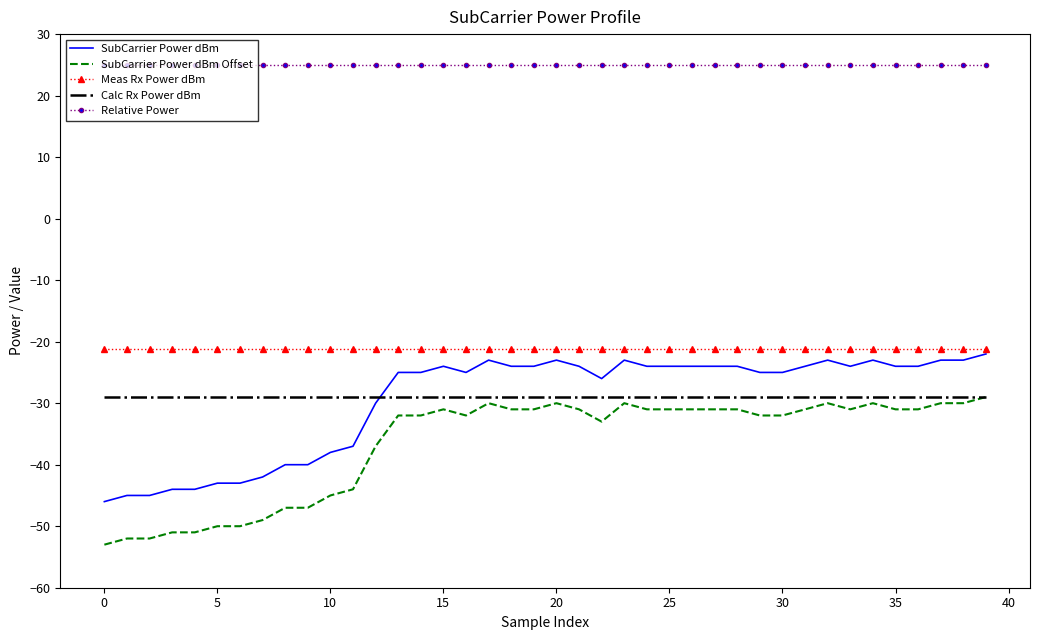

Reading left to right, extract all data points from this chart.

SubCarrier Power dBm: -46.0	-45.0	-45.0	-44.0	-44.0	-43.0	-43.0	-42.0	-40.0	-40.0	-38.0	-37.0	-30.0	-25.0	-25.0	-24.0	-25.0	-23.0	-24.0	-24.0	-23.0	-24.0	-26.0	-23.0	-24.0	-24.0	-24.0	-24.0	-24.0	-25.0	-25.0	-24.0	-23.0	-24.0	-23.0	-24.0	-24.0	-23.0	-23.0	-22.0
SubCarrier Power dBm Offset: -53.0	-52.0	-52.0	-51.0	-51.0	-50.0	-50.0	-49.0	-47.0	-47.0	-45.0	-44.0	-37.0	-32.0	-32.0	-31.0	-32.0	-30.0	-31.0	-31.0	-30.0	-31.0	-33.0	-30.0	-31.0	-31.0	-31.0	-31.0	-31.0	-32.0	-32.0	-31.0	-30.0	-31.0	-30.0	-31.0	-31.0	-30.0	-30.0	-29.0
Meas Rx Power dBm: -21.2	-21.2	-21.2	-21.2	-21.2	-21.2	-21.2	-21.2	-21.2	-21.2	-21.2	-21.2	-21.2	-21.2	-21.2	-21.2	-21.2	-21.2	-21.2	-21.2	-21.2	-21.2	-21.2	-21.2	-21.2	-21.2	-21.2	-21.2	-21.2	-21.2	-21.2	-21.2	-21.2	-21.2	-21.2	-21.2	-21.2	-21.2	-21.2	-21.2
Calc Rx Power dBm: -29.0	-29.0	-29.0	-29.0	-29.0	-29.0	-29.0	-29.0	-29.0	-29.0	-29.0	-29.0	-29.0	-29.0	-29.0	-29.0	-29.0	-29.0	-29.0	-29.0	-29.0	-29.0	-29.0	-29.0	-29.0	-29.0	-29.0	-29.0	-29.0	-29.0	-29.0	-29.0	-29.0	-29.0	-29.0	-29.0	-29.0	-29.0	-29.0	-29.0
Relative Power: 25.0	25.0	25.0	25.0	25.0	25.0	25.0	25.0	25.0	25.0	25.0	25.0	25.0	25.0	25.0	25.0	25.0	25.0	25.0	25.0	25.0	25.0	25.0	25.0	25.0	25.0	25.0	25.0	25.0	25.0	25.0	25.0	25.0	25.0	25.0	25.0	25.0	25.0	25.0	25.0